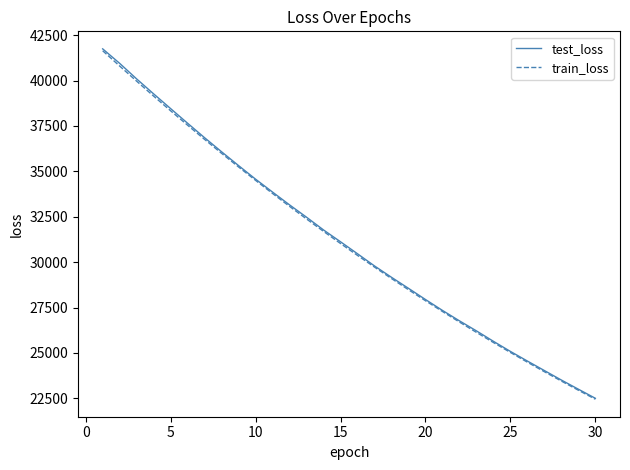

What is the highest value of the test_loss series?

41744.4